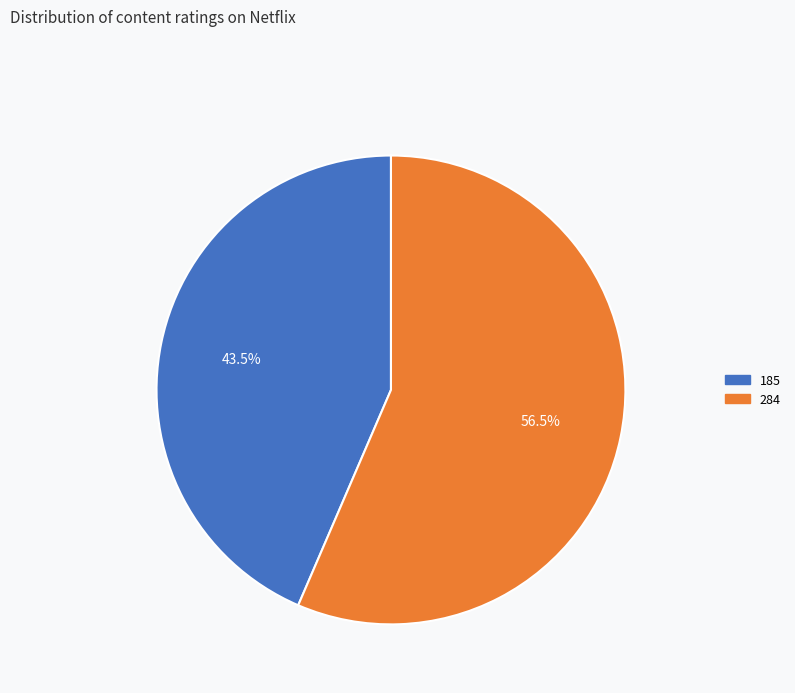

Which slice is the largest?

284